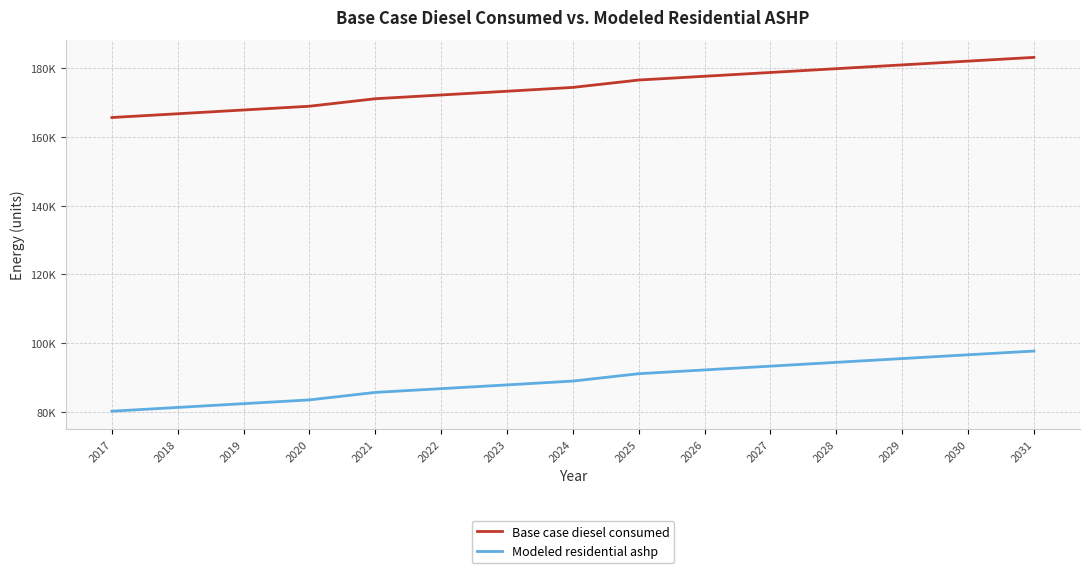

Between 2019 and 2028, which series saw the biggest shift?

Base case diesel consumed